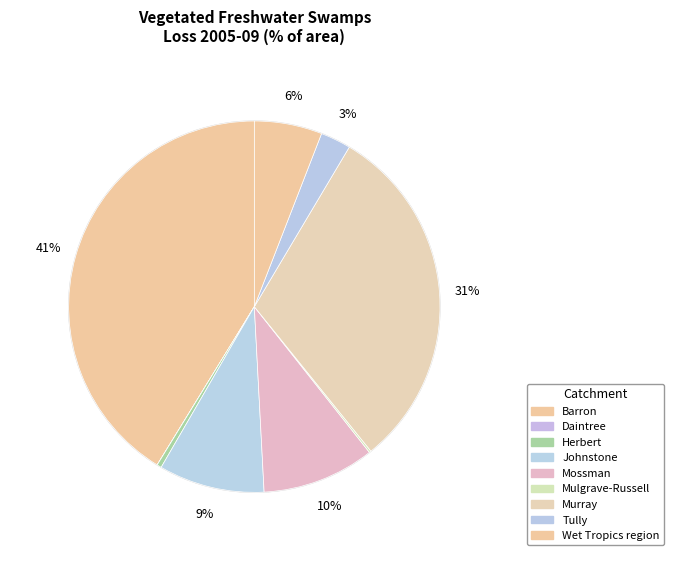

Combined, what portion of the pie is Mulgrave-Russell and Wet Tropics region?

6.1%